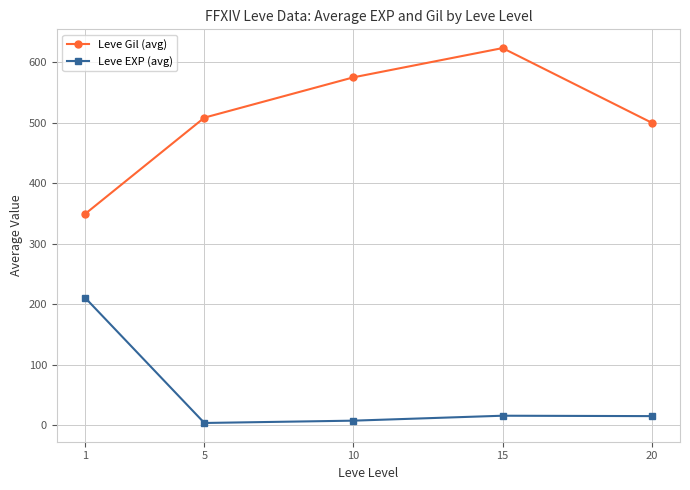

List the series in order of their overall mean, lowest first.

Leve EXP (avg), Leve Gil (avg)